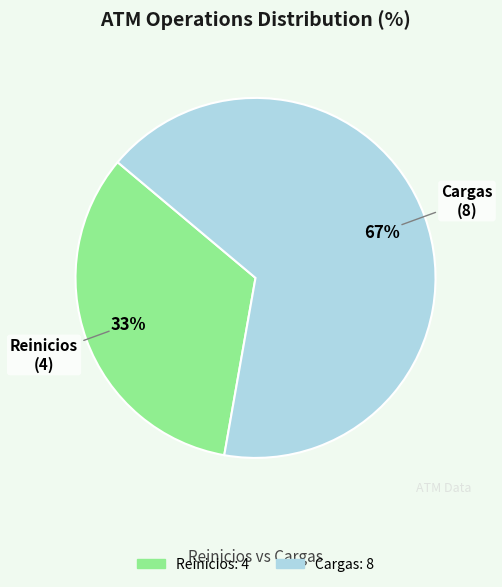

True or false: Cargas accounts for 67% of the total.

True